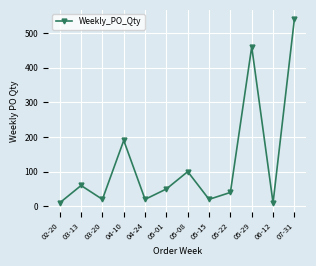

What is the value of the 11th point from the left?

10